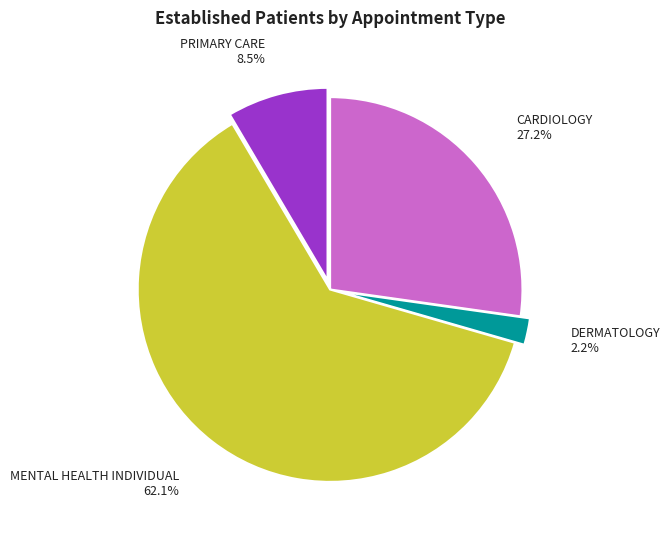

What portion of the pie excludes DERMATOLOGY?

97.8%